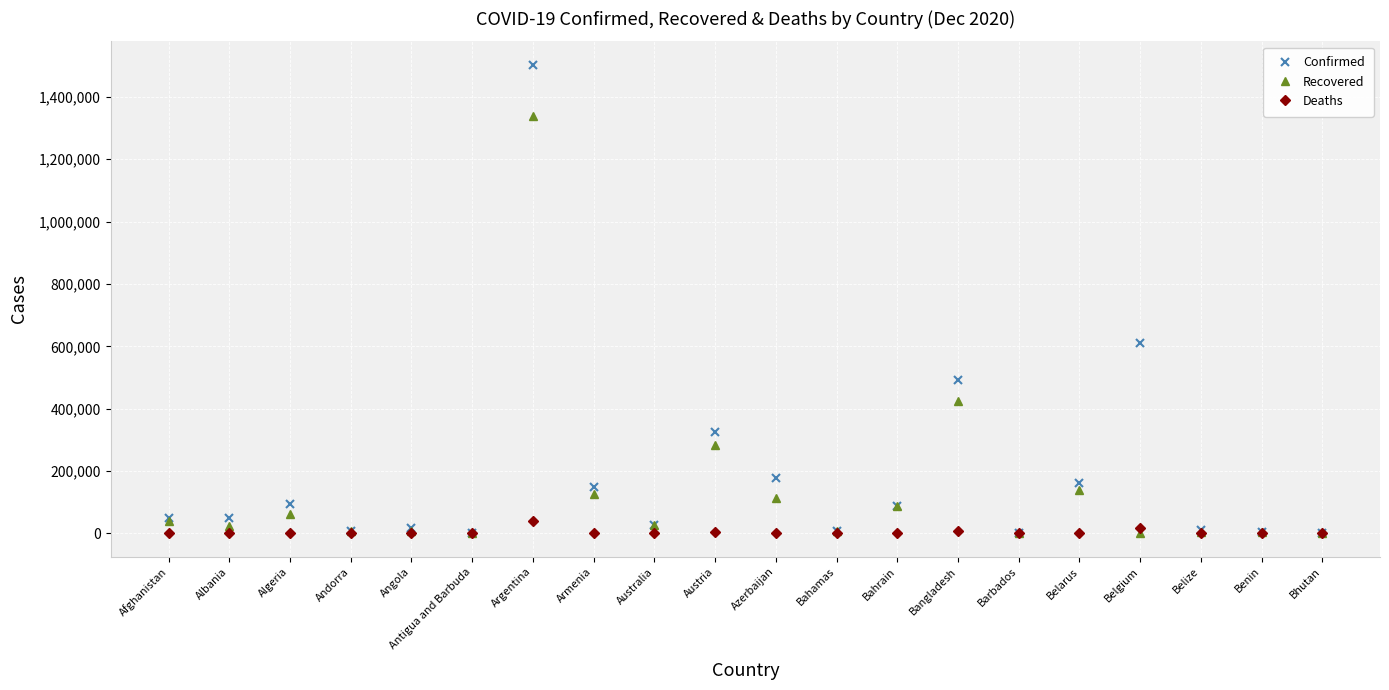

List the series in order of their overall mean, lowest first.

Deaths, Recovered, Confirmed